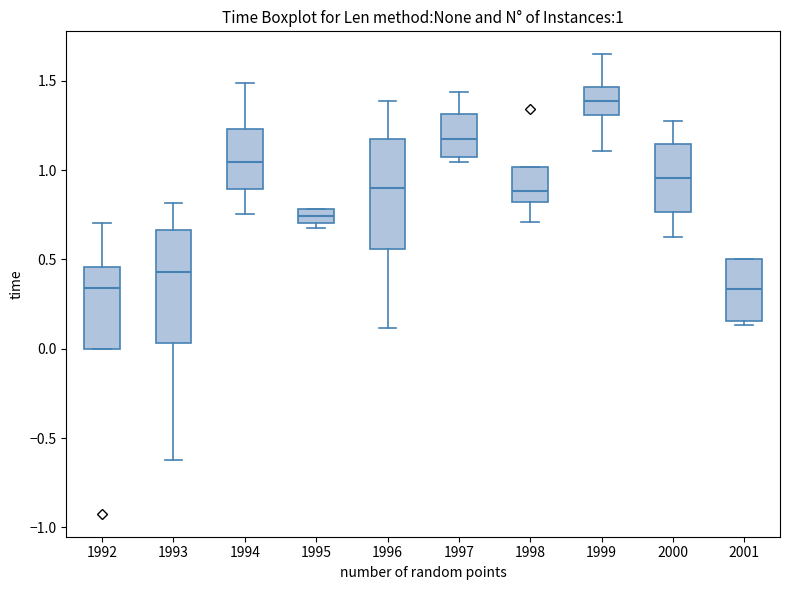

Which box's median line is the highest?

1999